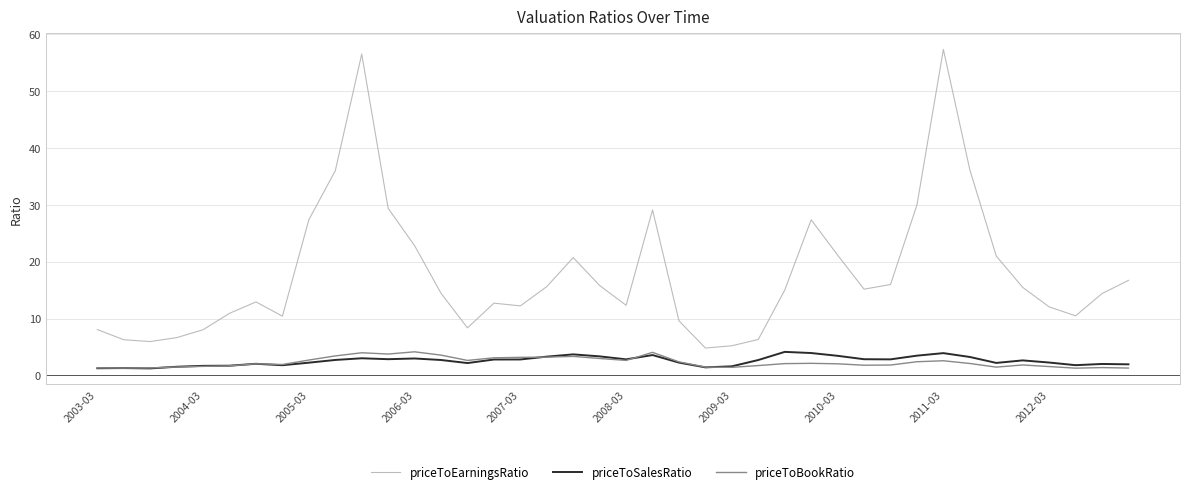

What is the highest value of the priceToBookRatio series?

4.1